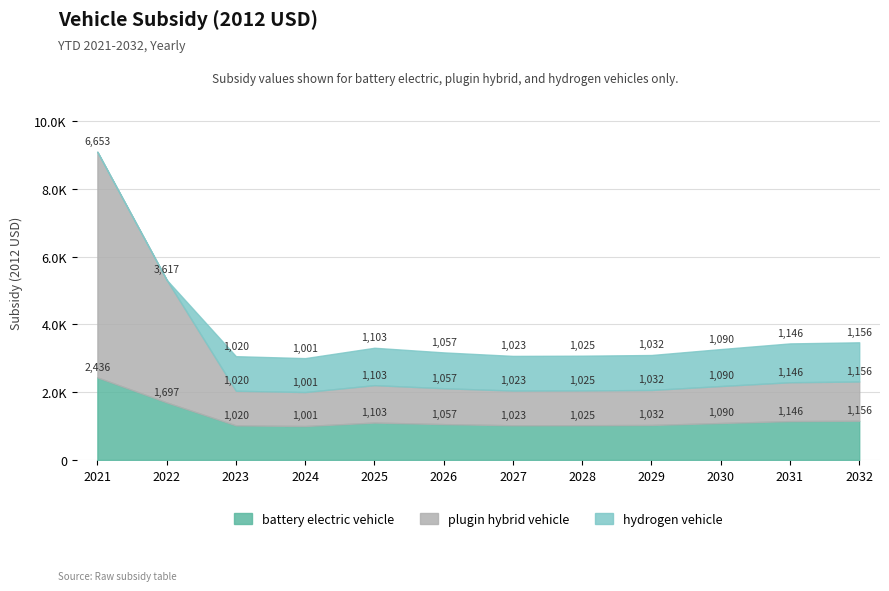

List the series in order of their peak value, lowest first.

hydrogen vehicle, battery electric vehicle, plugin hybrid vehicle